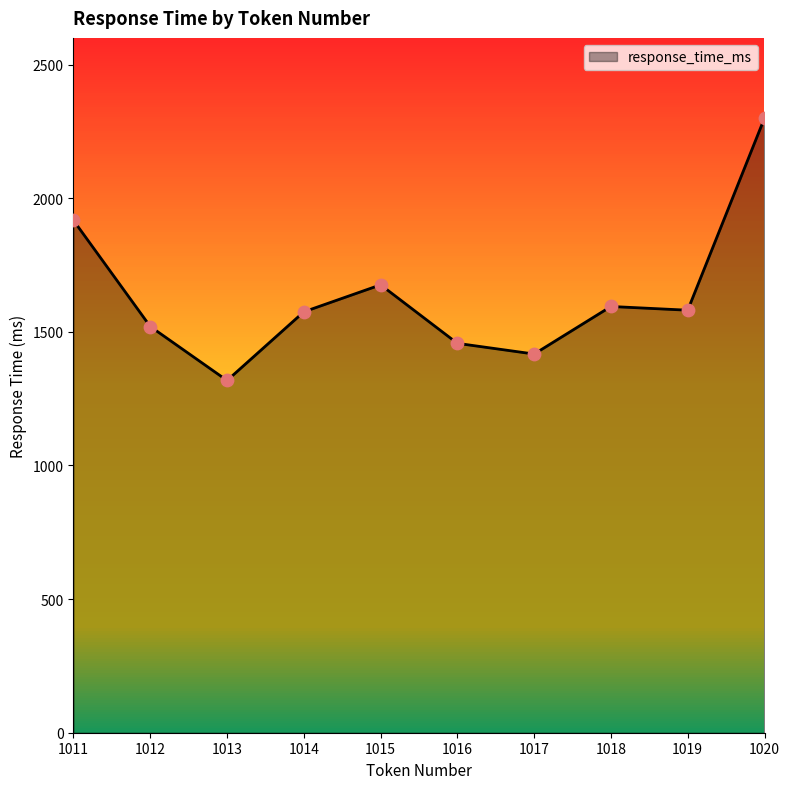

What is the change in value from 1013 to 1020?

+982